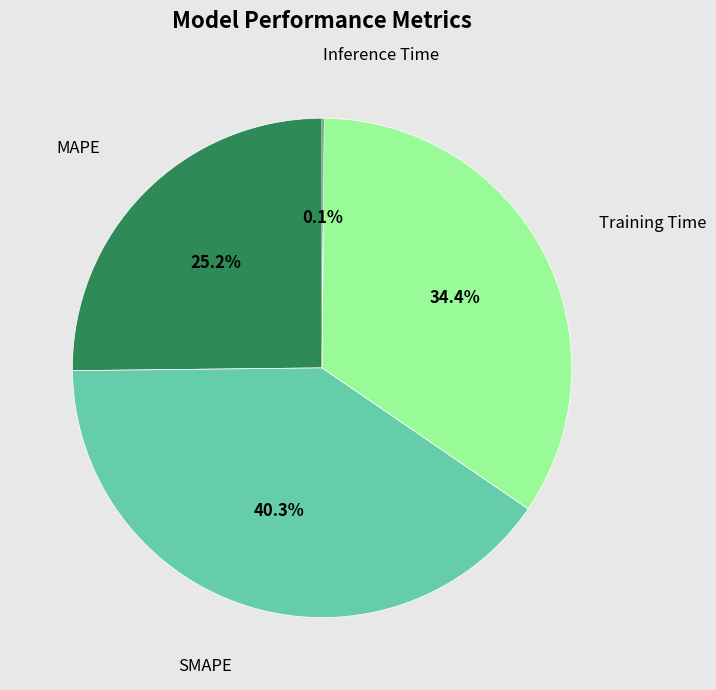

To the nearest percent, what percentage of the pie is Training Time?

34%